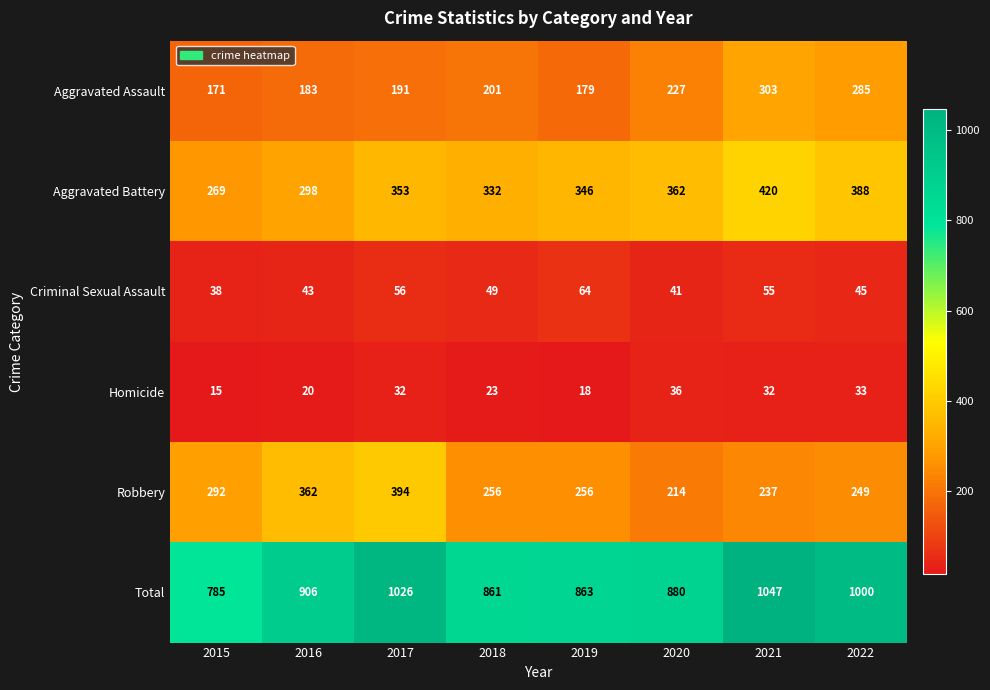

True or false: Total has a value of 863 at 2019.

True